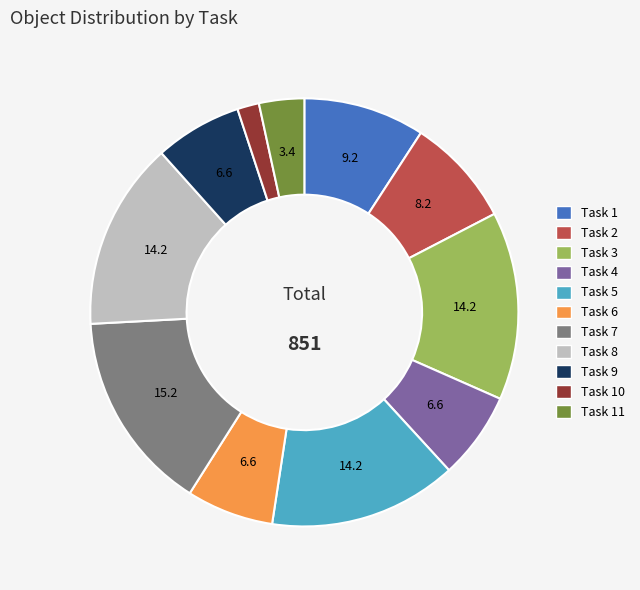

Is there any slice that represents more than half of the pie?

No